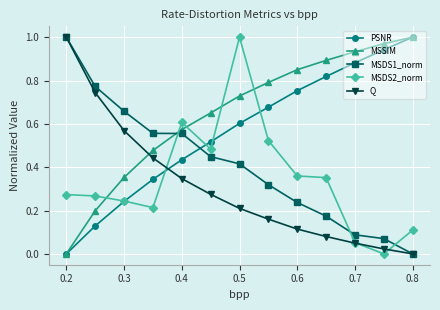

Which series has the largest total across all categories?

MSSIM